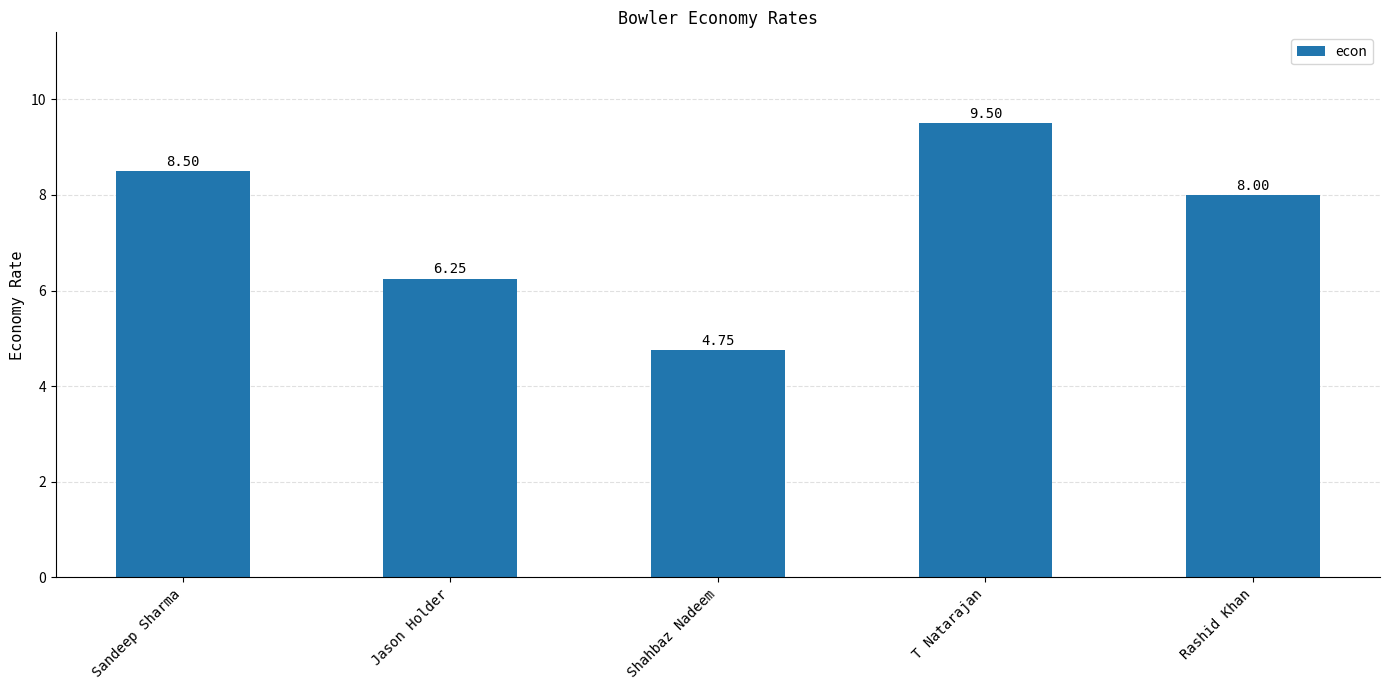

True or false: the data shows 8.5 at Sandeep Sharma.

True